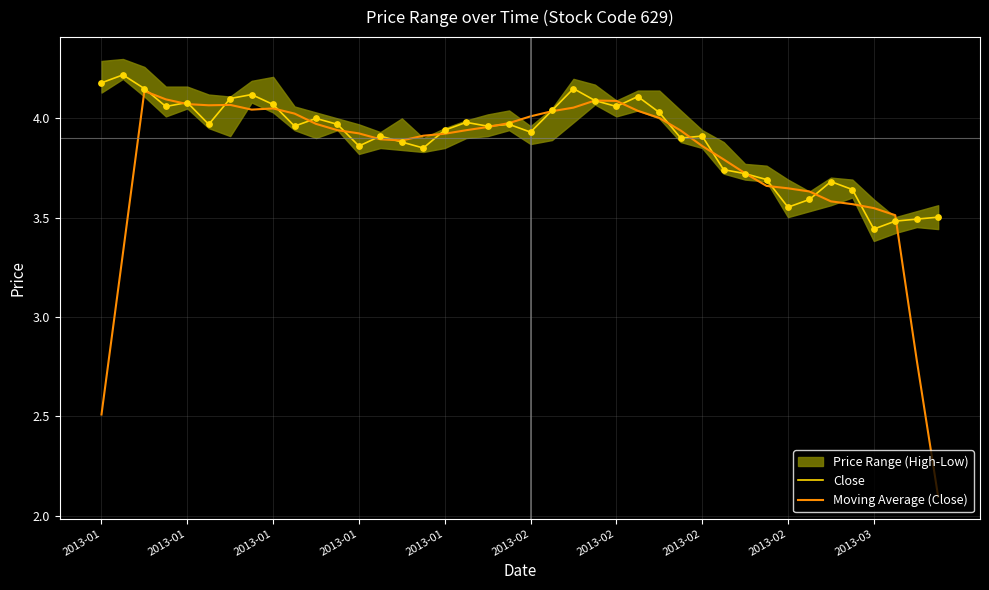

Which series reaches the maximum Y coordinate?

Close